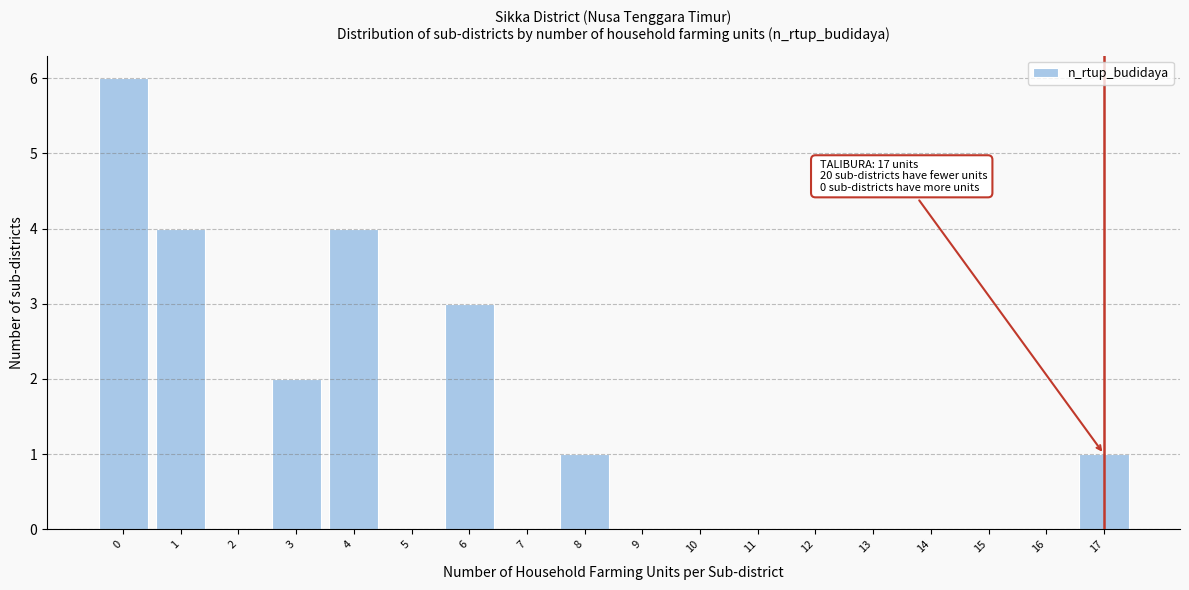

Reading left to right, list all the values displayed in this chart.

0=6	1=4	2=0	3=2	4=4	5=0	6=3	7=0	8=1	9=0	10=0	11=0	12=0	13=0	14=0	15=0	16=0	17=1